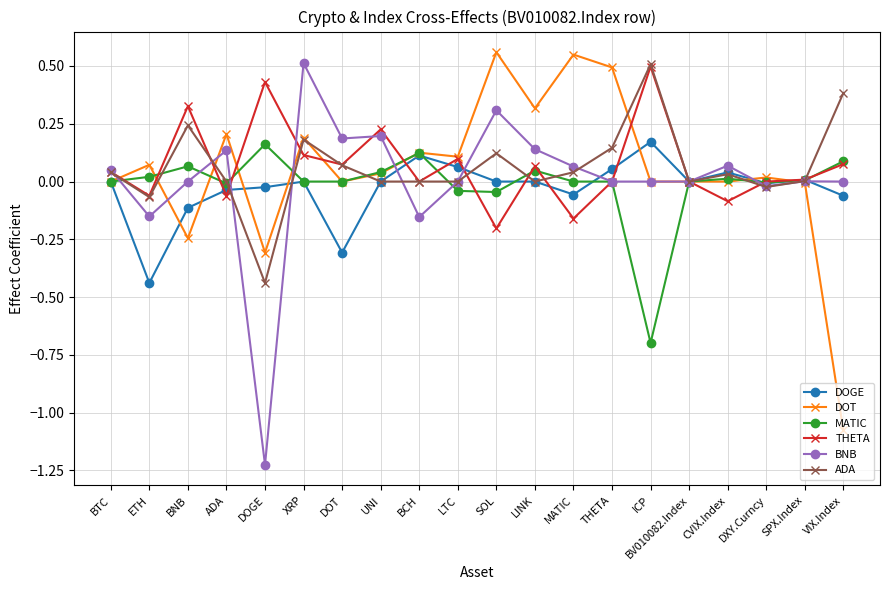

At which category does MATIC reach its first local peak?

BNB